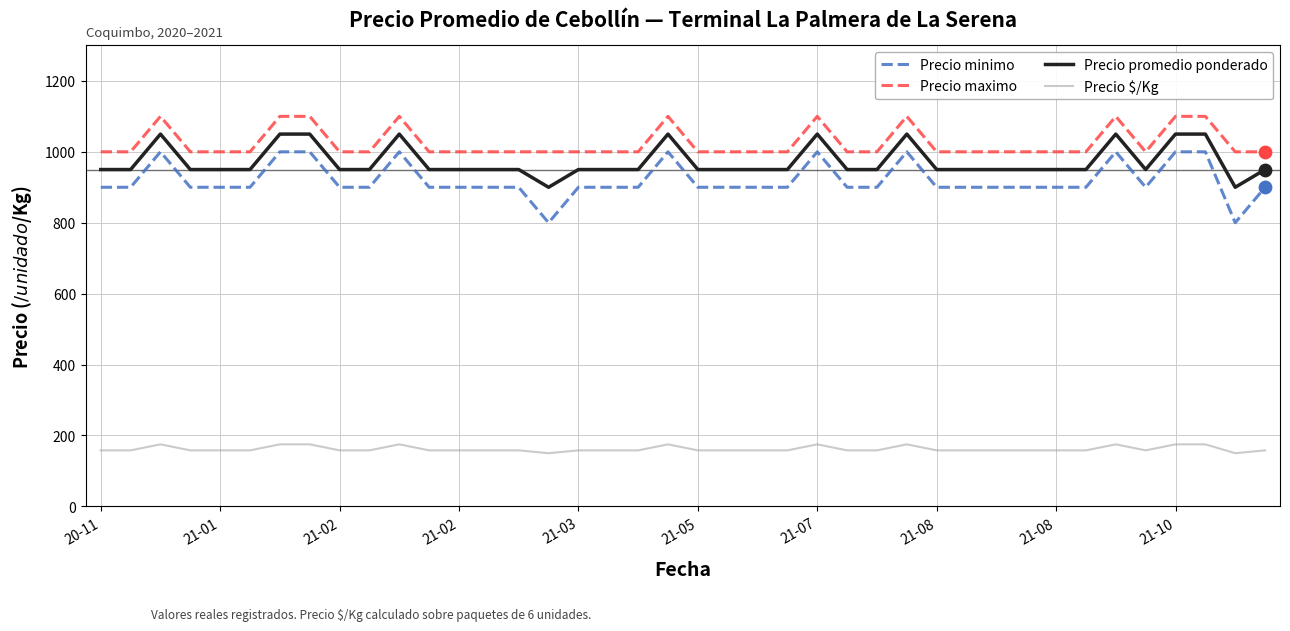

Which series has the largest range (max minus min)?

Precio minimo